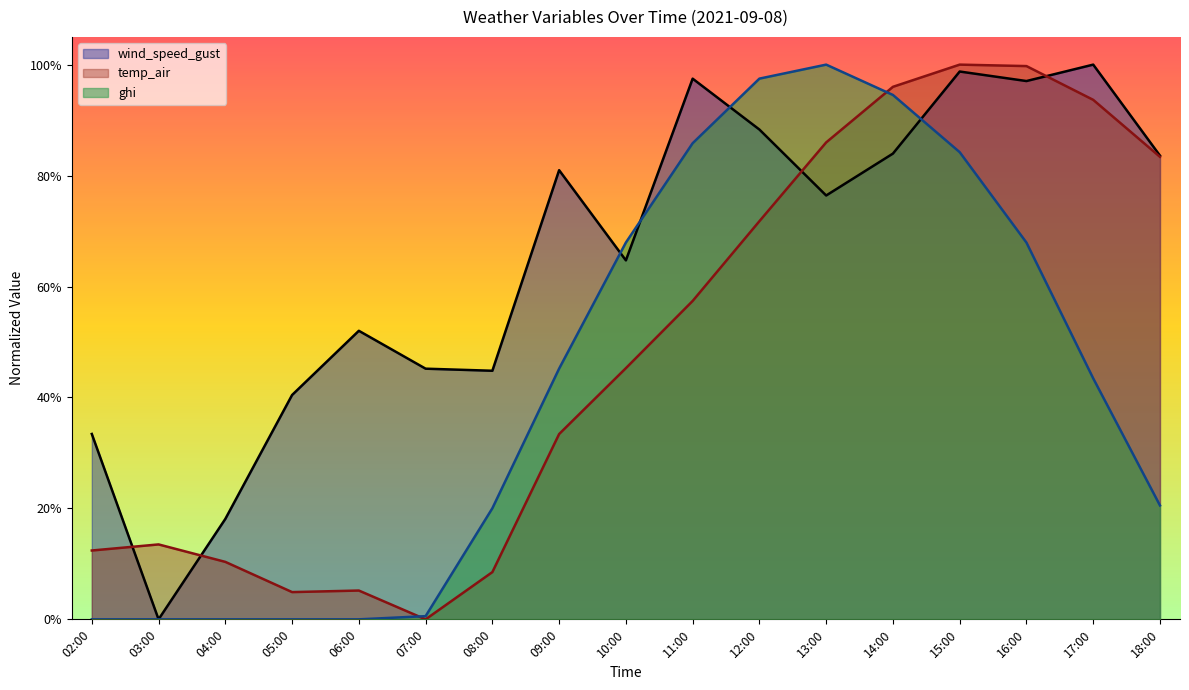

Rank the series by their average value, from lowest to highest.

ghi, temp_air, wind_speed_gust